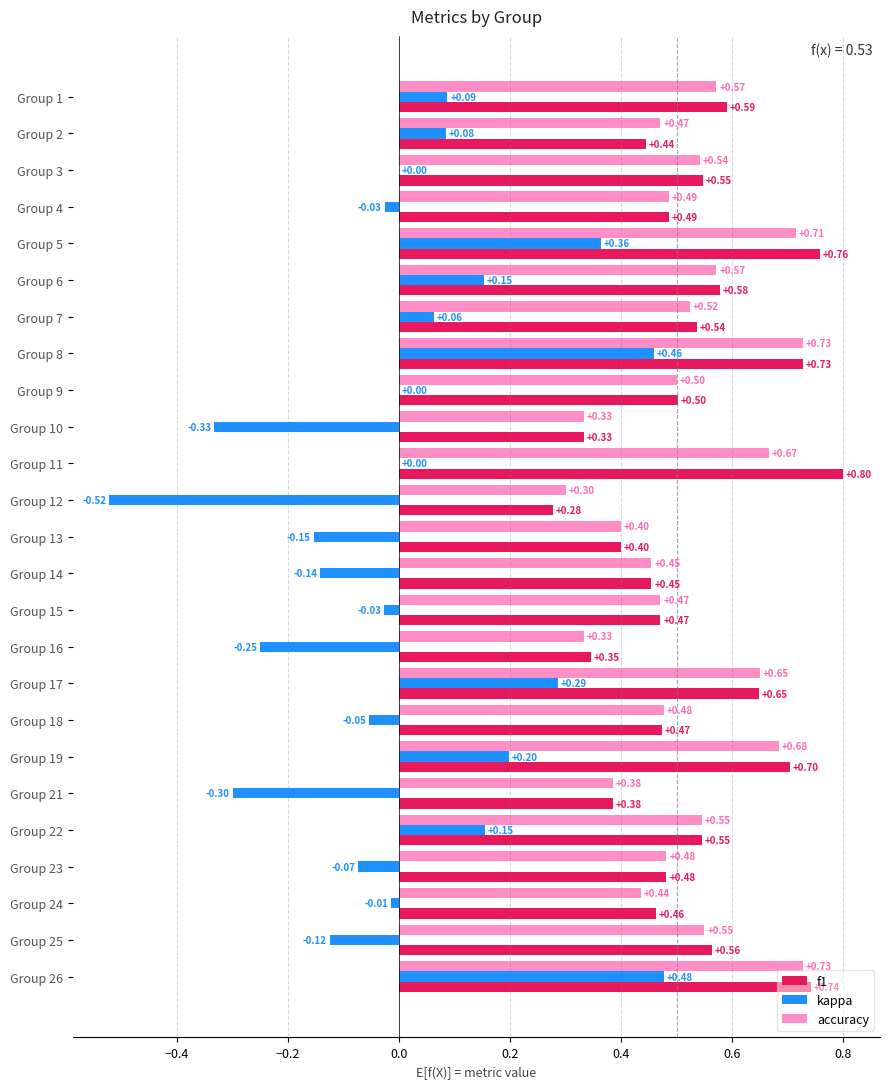

Is the value of f1 at Group 19 greater than the value of accuracy at Group 12?

Yes